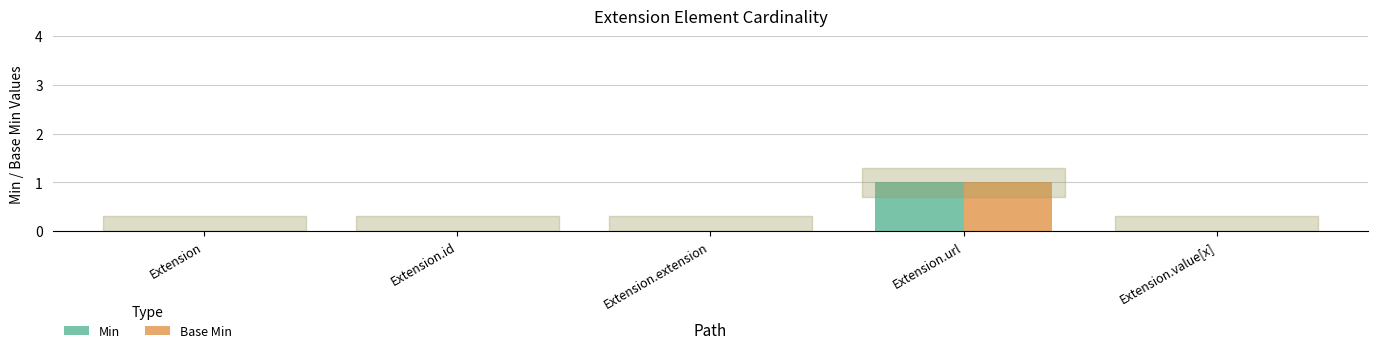

At which category does the chart reach its peak across all series?

Extension.url